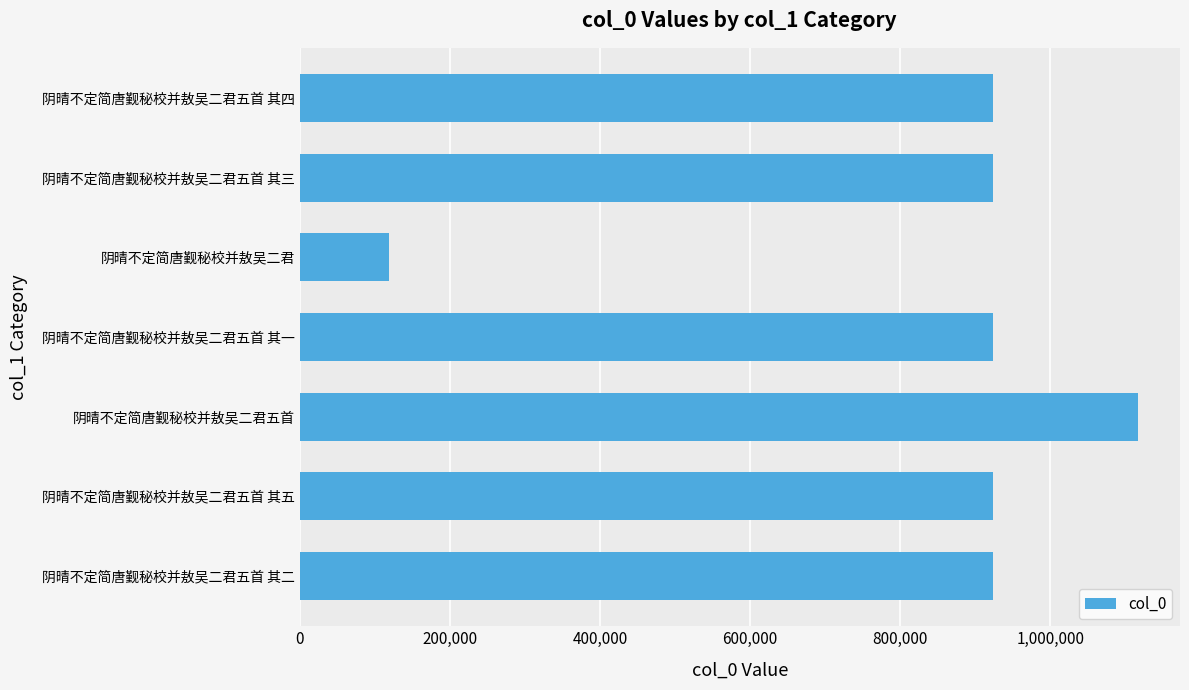

Which label corresponds to the largest value in the chart?

阴晴不定简唐觐秘校并敖吴二君五首